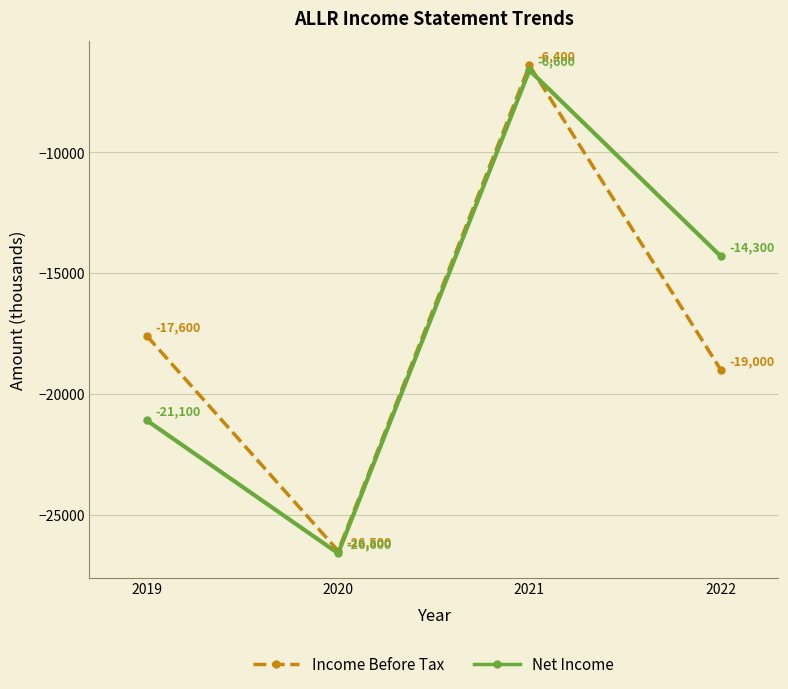

How many lines are shown in the chart?

2